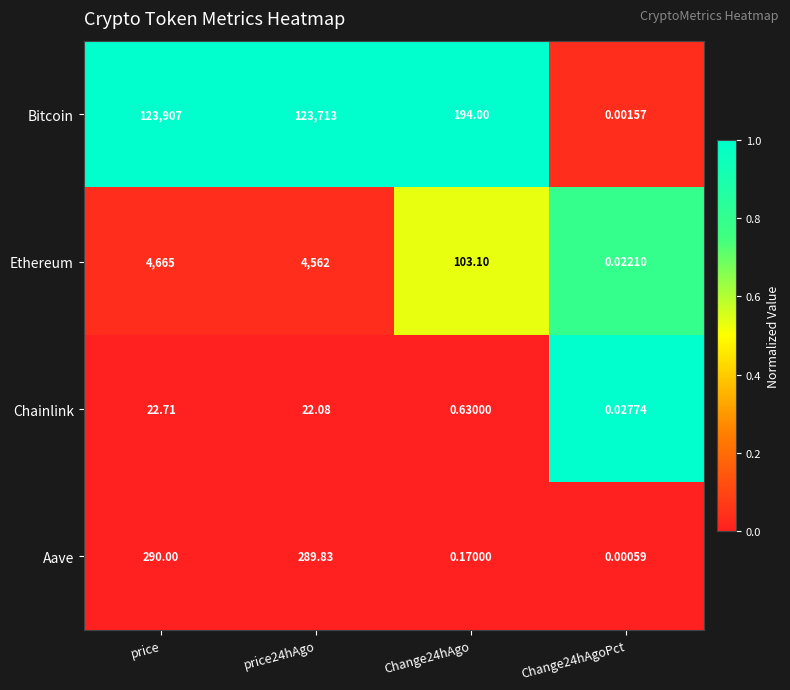

At which label does Chainlink first exceed 22?

price